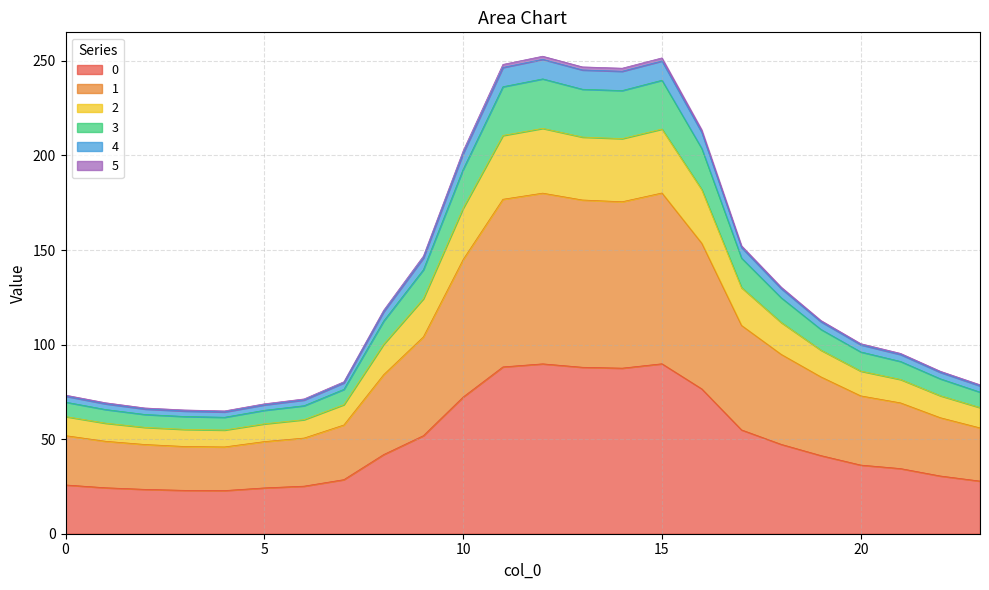

In 5, how many points are higher than both neighbors (excluding endpoints)?

2